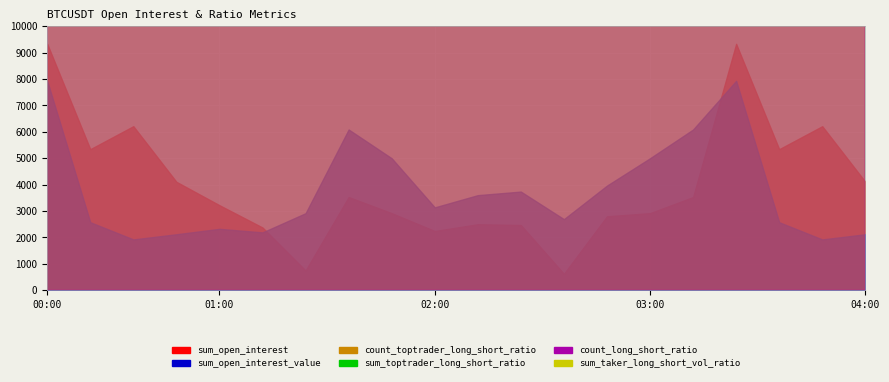

What is the average value of the sum_toptrader_long_short_ratio series?

8522344.4